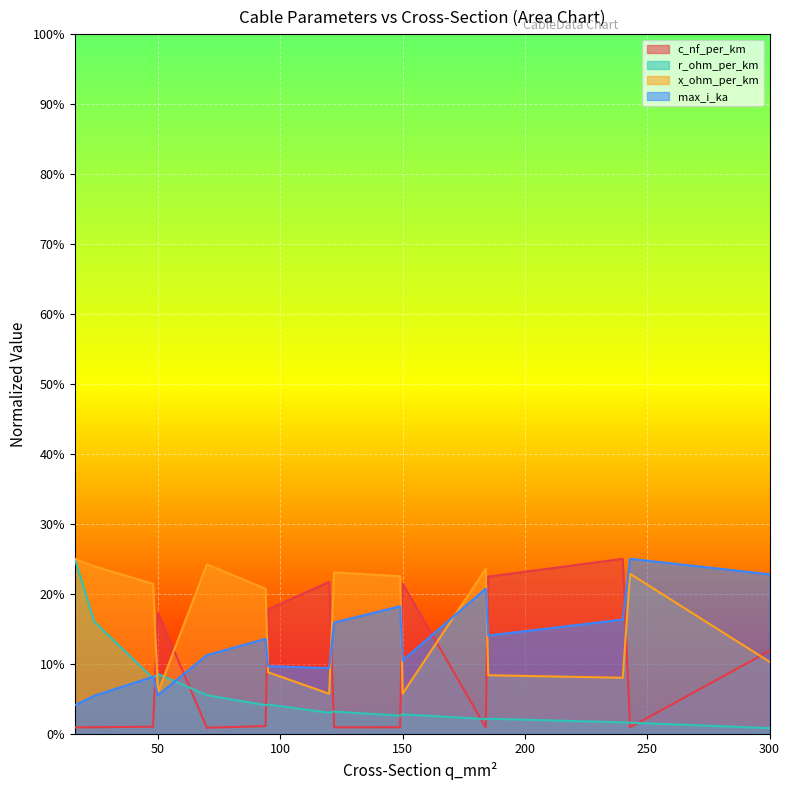

Rank the series by their average value, from highest to lowest.

x_ohm_per_km, max_i_ka, c_nf_per_km, r_ohm_per_km